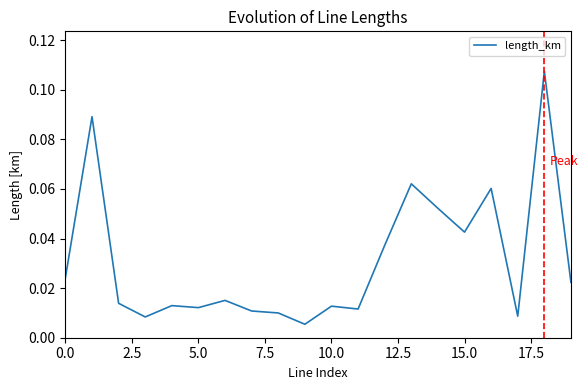

Is this an area chart (filled region under the line)?

No